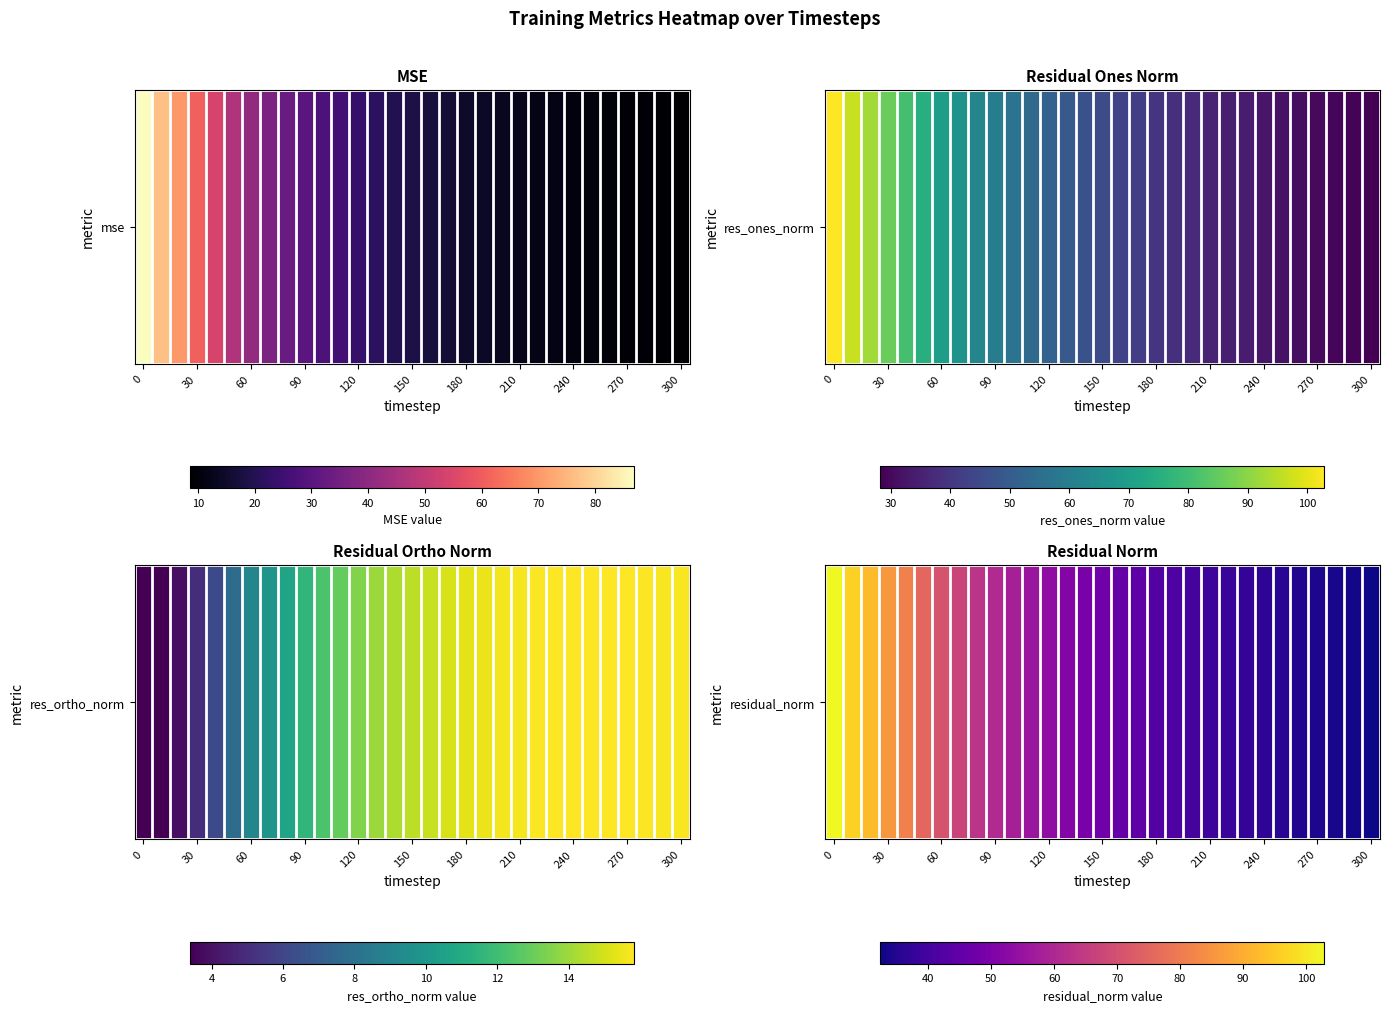

What is the greatest value displayed?

102.9